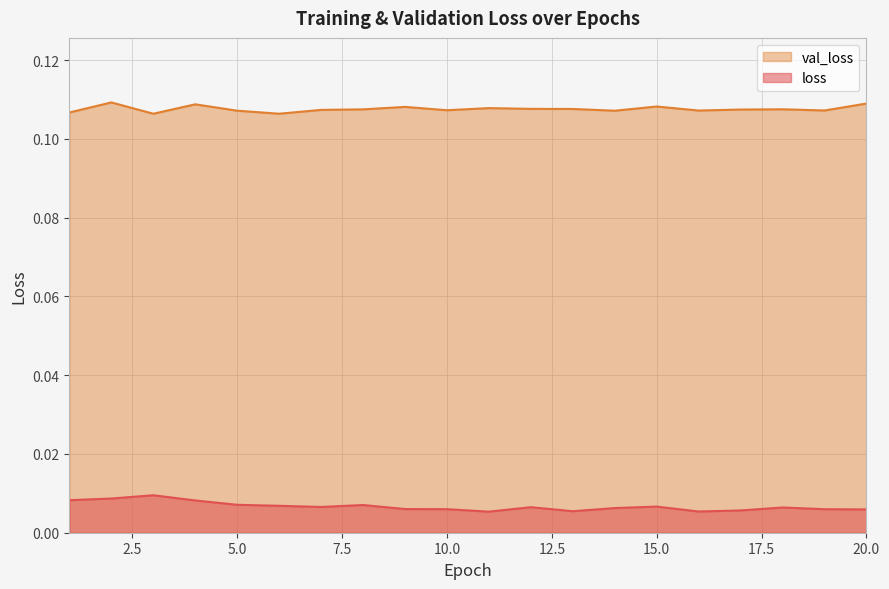

Reading left to right, extract all data points from this chart.

loss: 1=0.0	2=0.0	3=0.0	4=0.0	5=0.0	6=0.0	7=0.0	8=0.0	9=0.0	10=0.0	11=0.0	12=0.0	13=0.0	14=0.0	15=0.0	16=0.0	17=0.0	18=0.0	19=0.0	20=0.0
val_loss: 1=0.1	2=0.1	3=0.1	4=0.1	5=0.1	6=0.1	7=0.1	8=0.1	9=0.1	10=0.1	11=0.1	12=0.1	13=0.1	14=0.1	15=0.1	16=0.1	17=0.1	18=0.1	19=0.1	20=0.1